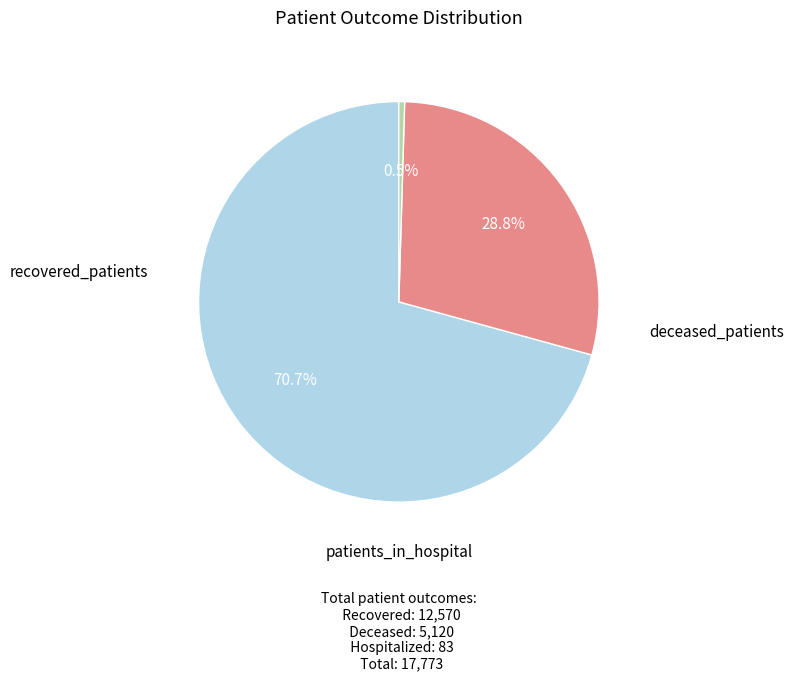

Rank the categories by value from highest to lowest.

recovered_patients, deceased_patients, patients_in_hospital